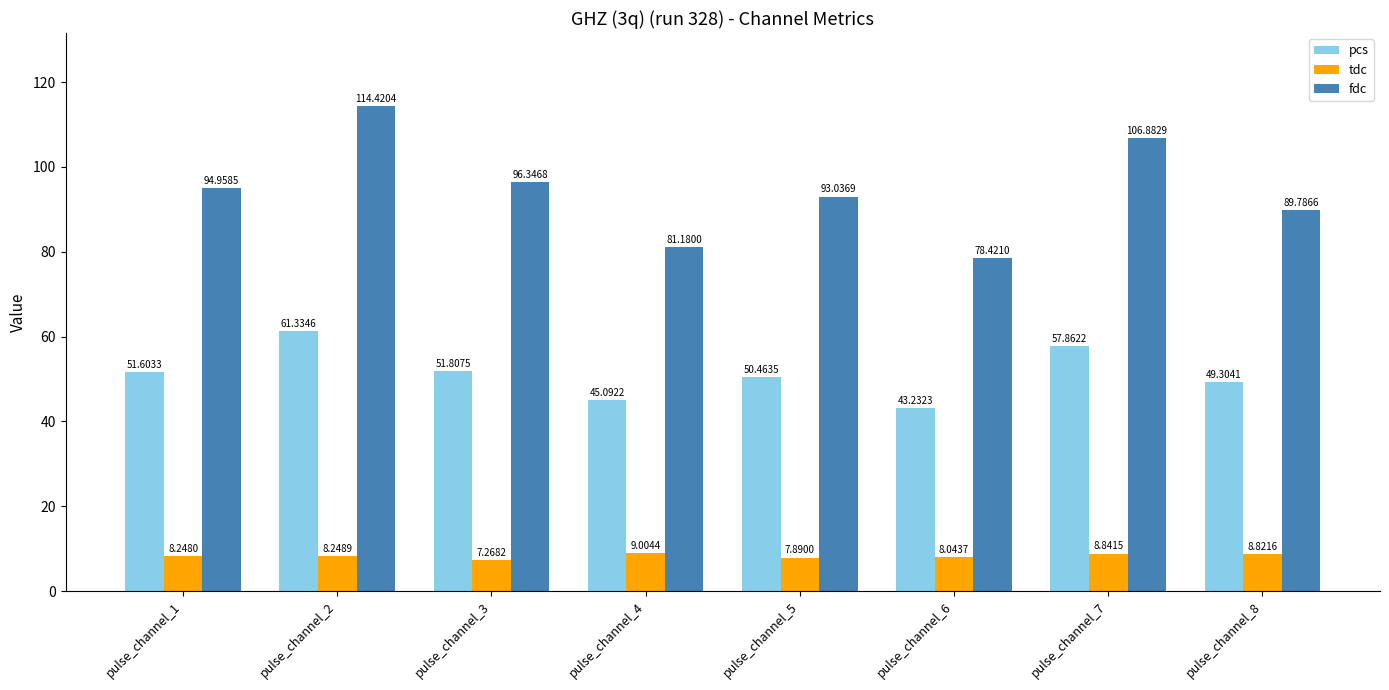

What is the value of the tdc bar at the 4th from the left?

9.0